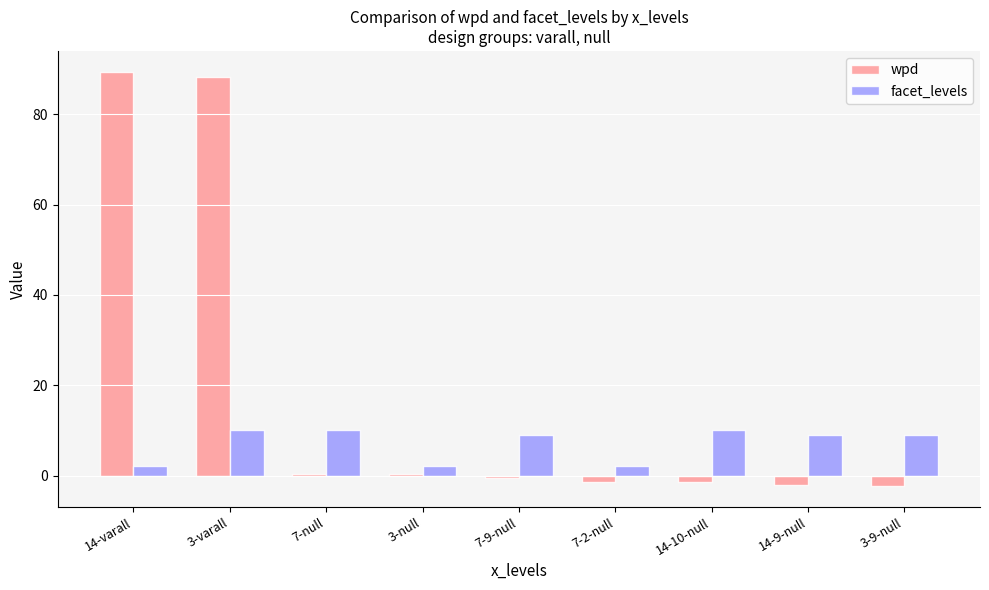

What is the highest value of the facet_levels series?

10.0